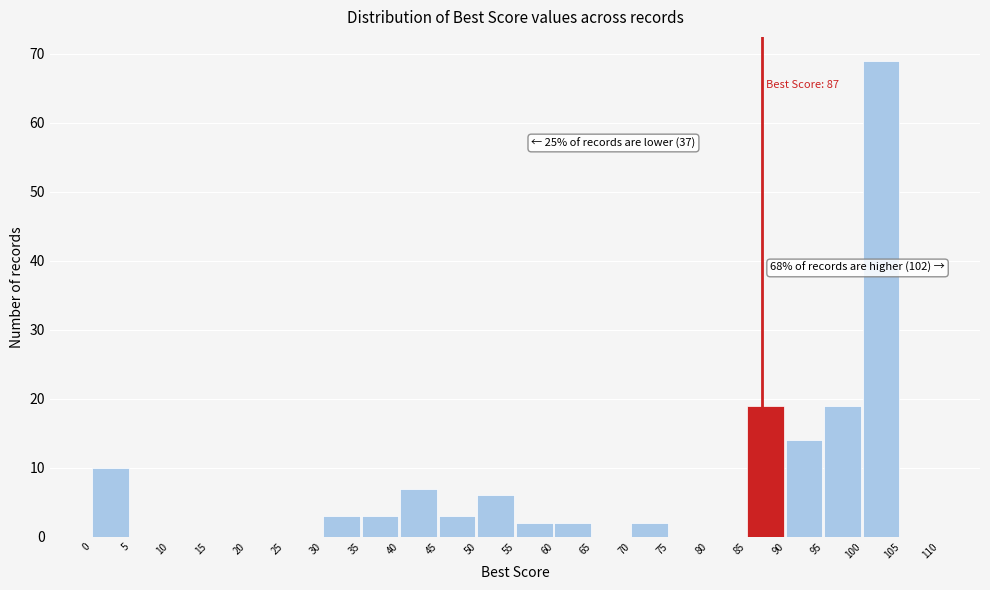

Which range on the x-axis has the tallest bar?

100 to 105